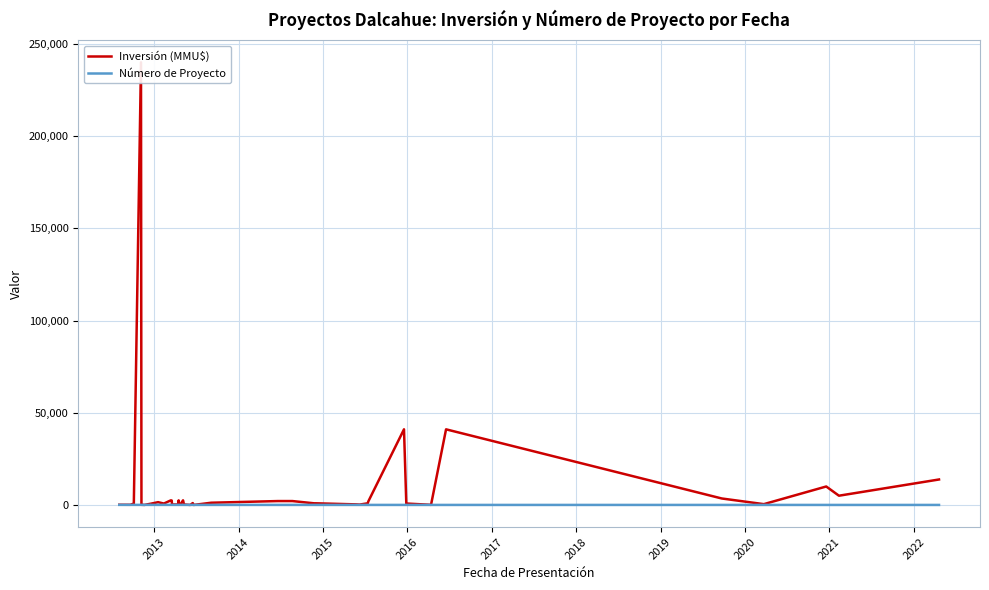

How many times do Número de Proyecto and Inversión (MMU$) cross each other?

6